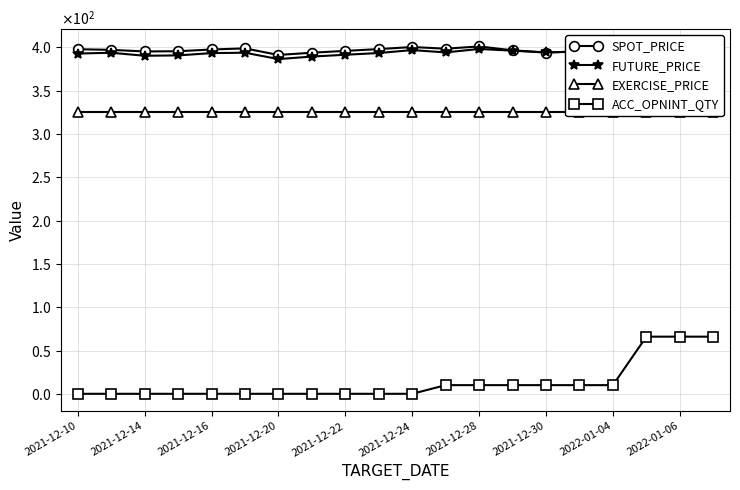

After their last crossing, which series has the higher values: FUTURE_PRICE or SPOT_PRICE?

SPOT_PRICE